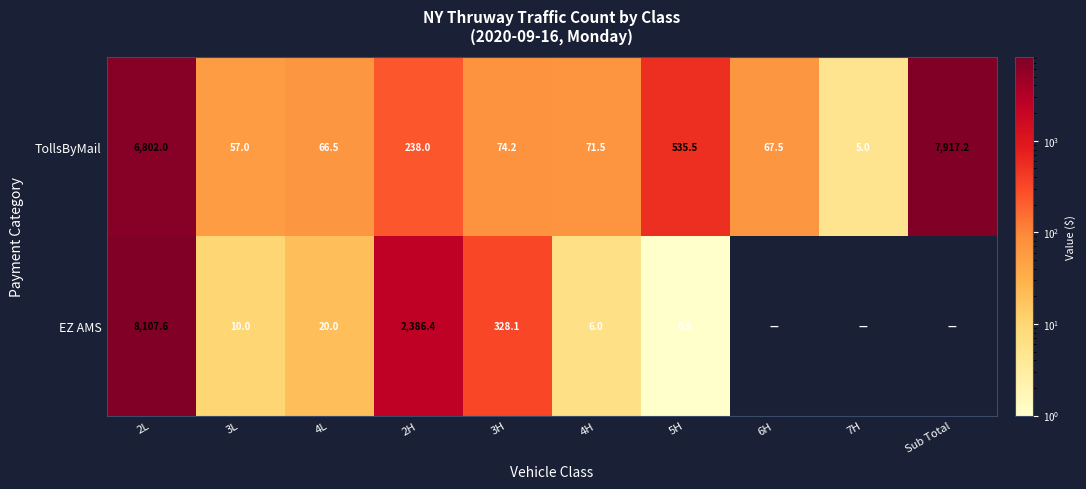

Rank the series at 3H from lowest to highest value.

TollsByMail, EZ AMS